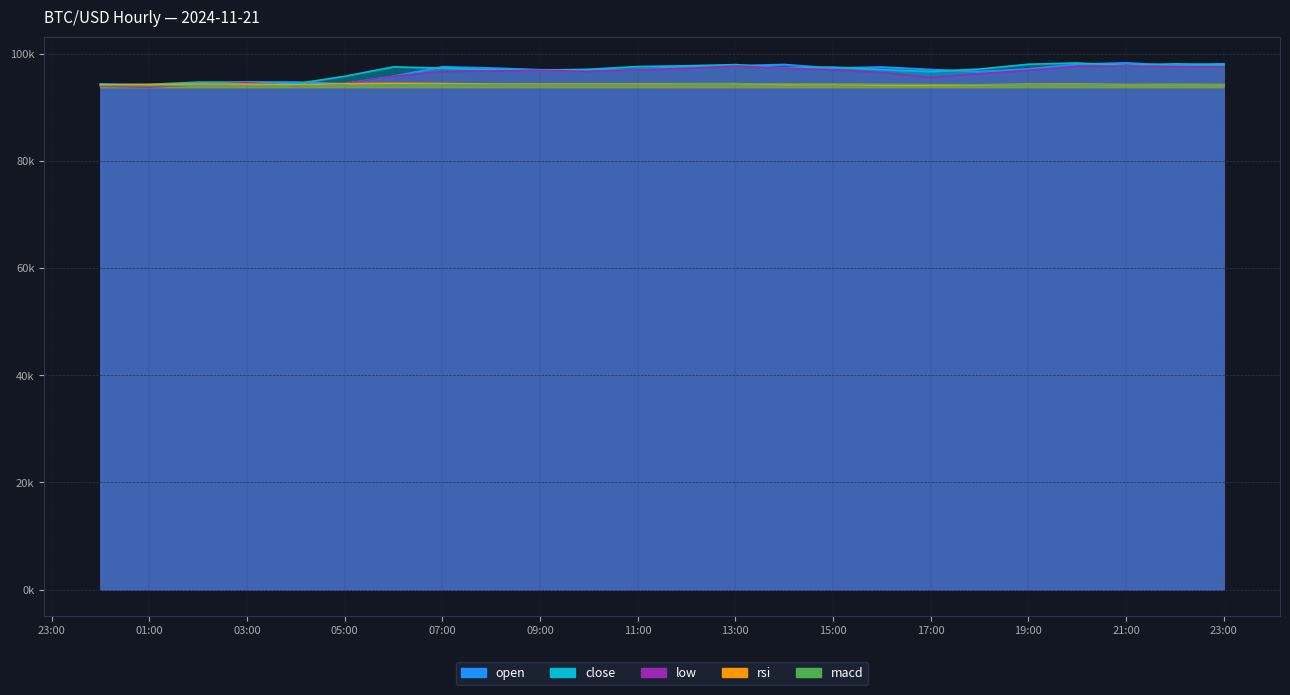

Count the number of categories in the chart.

24